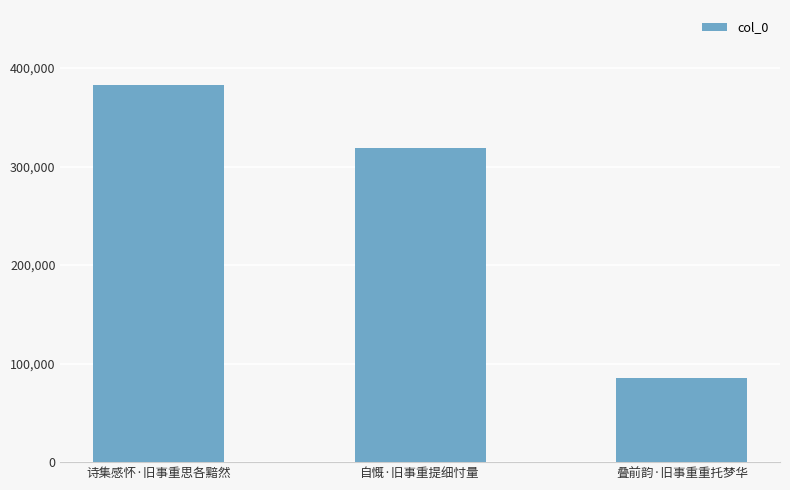

Read the value at 叠前韵·旧事重重托梦华, to the nearest 10.

85380